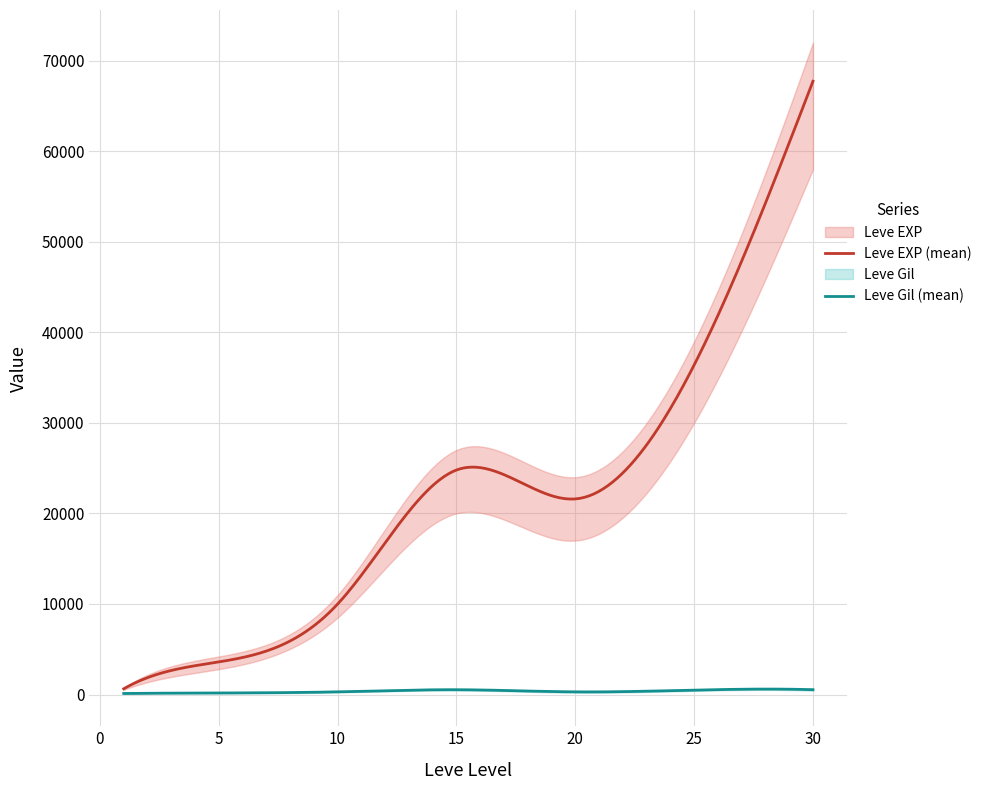

How many interior local valleys does the Leve EXP series have?

1